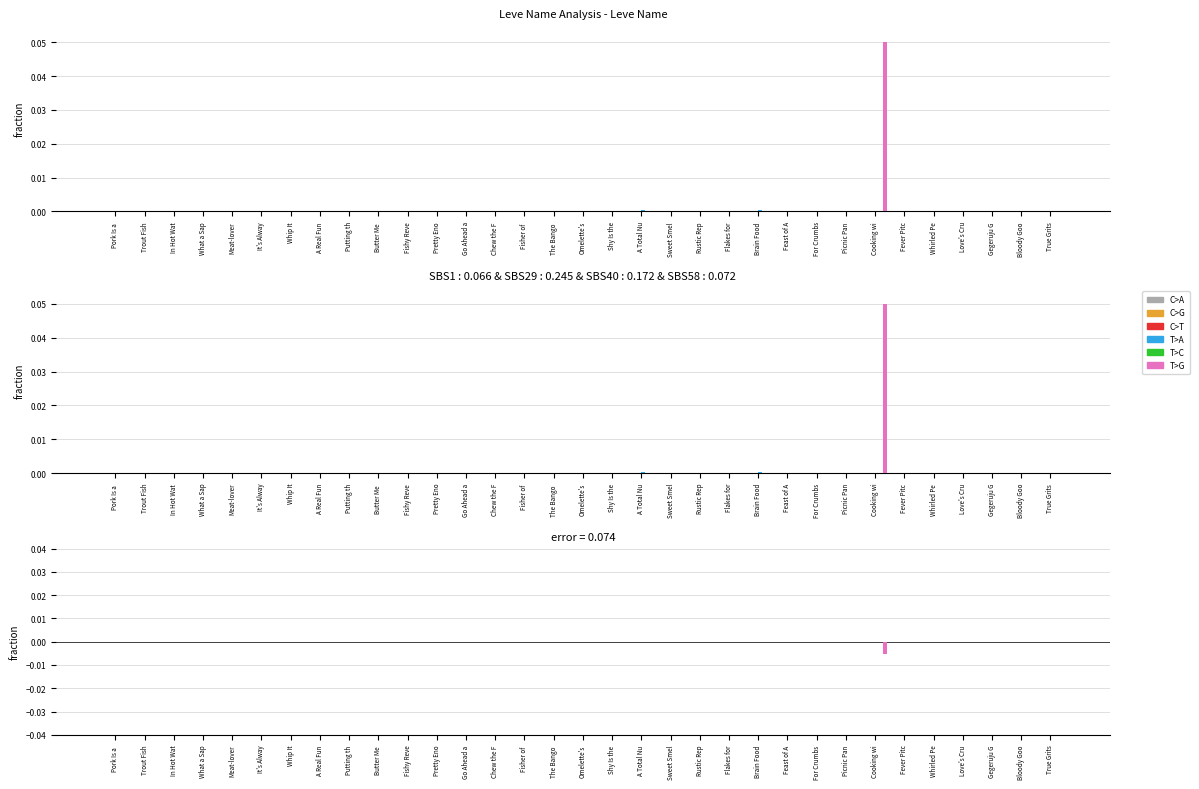

Where is C>T nearest to the value 0?

A Real Fun